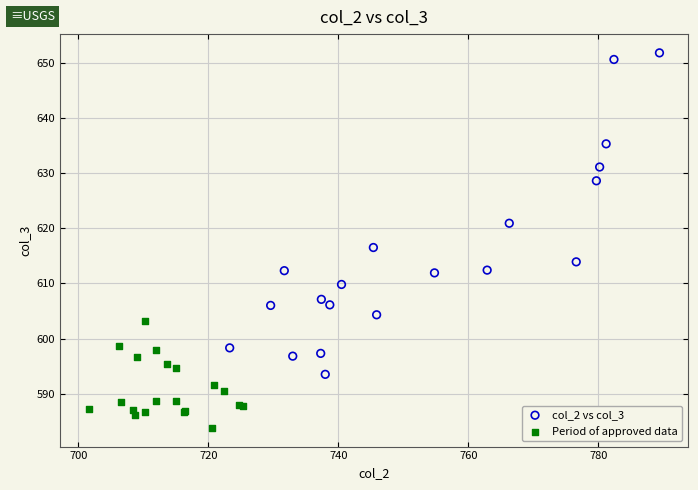

Which series has the largest Y range (max minus min)?

col_2 vs col_3